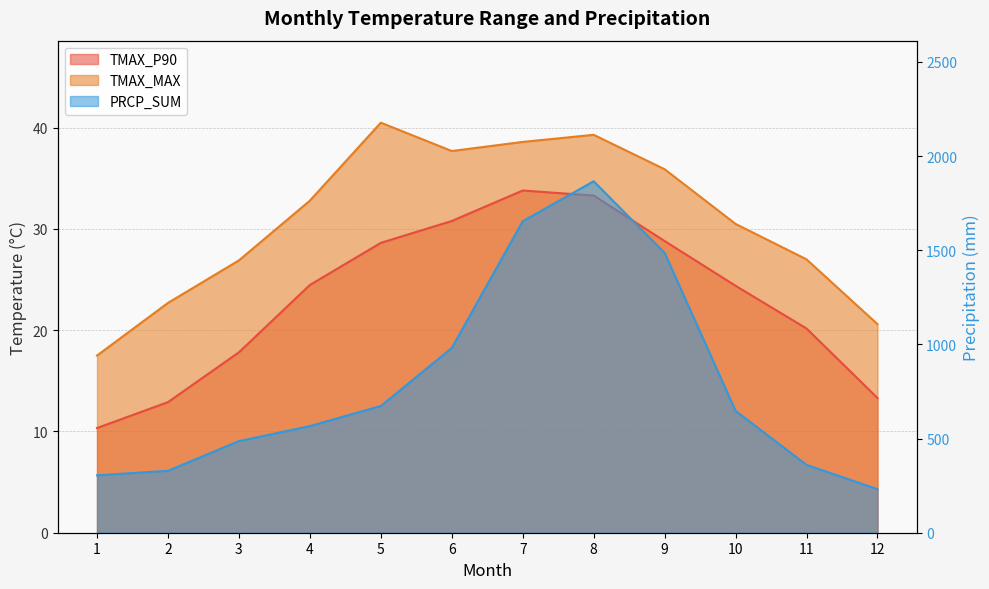

How many lines are shown in the chart?

3